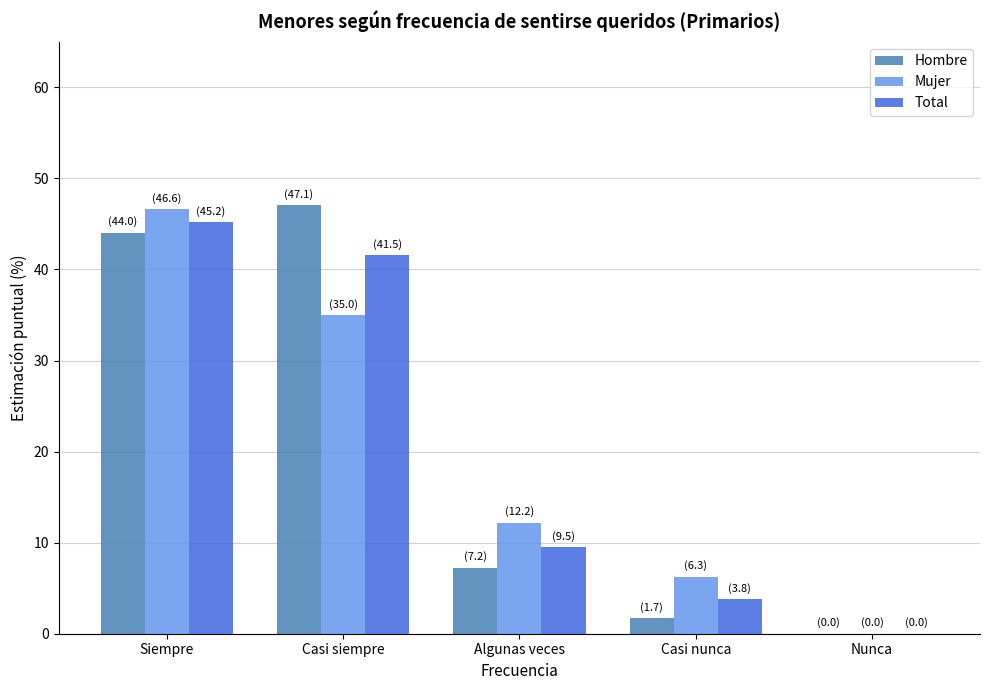

What is the difference between the Mujer values at Algunas veces and Casi siempre?

22.8